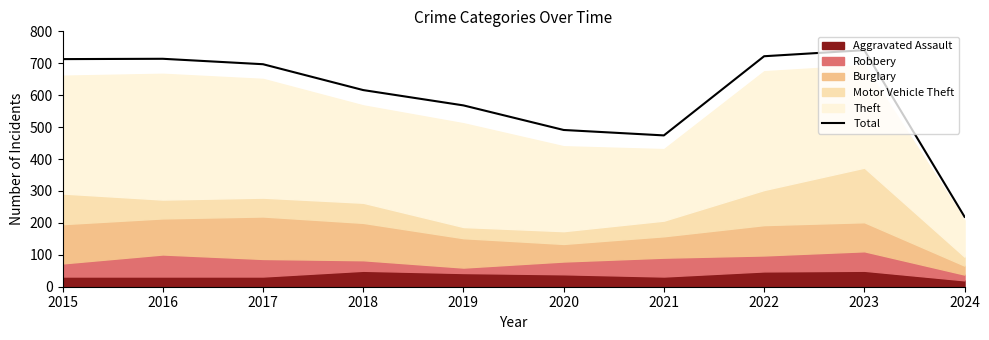

What is the change in value from 2016 to 2021?

-240